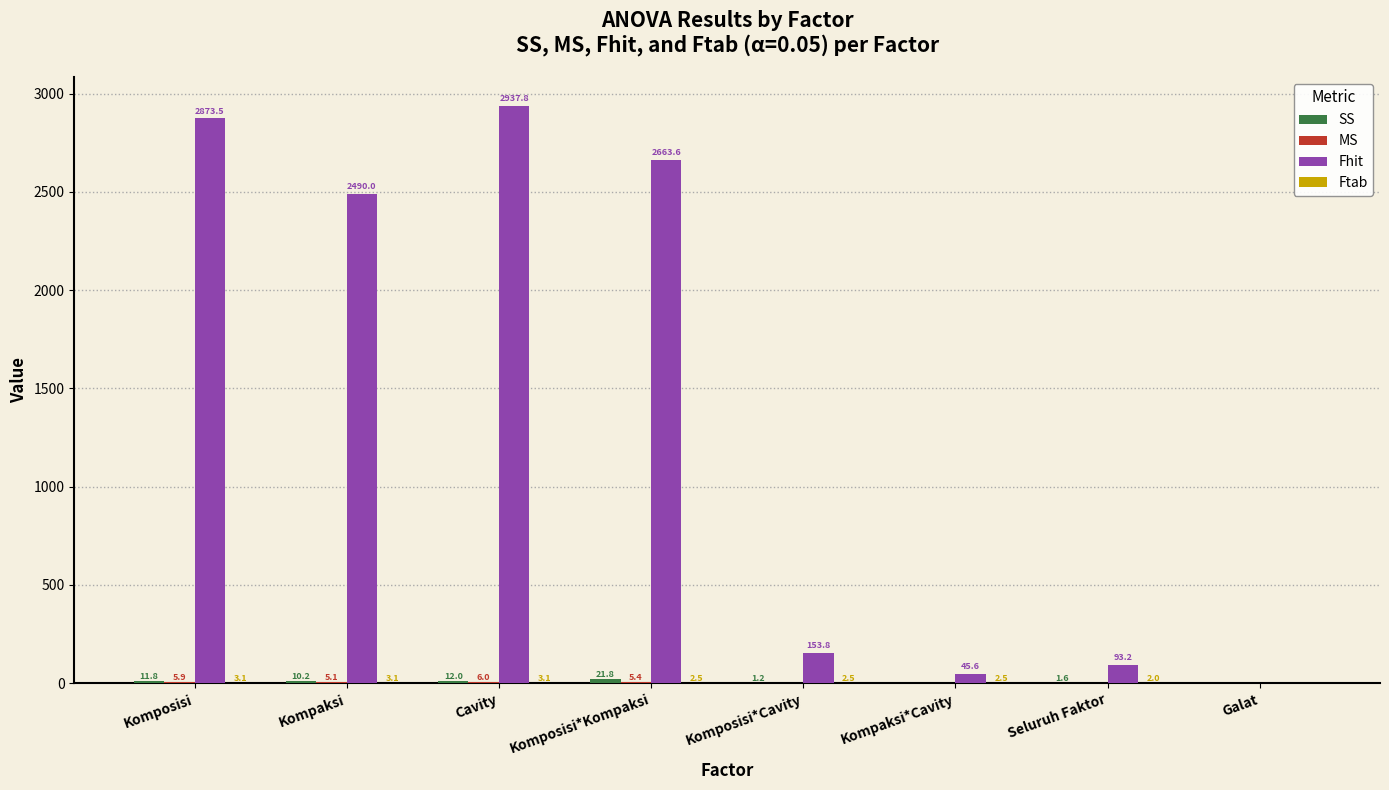

At which category is the sum across all series the highest?

Cavity